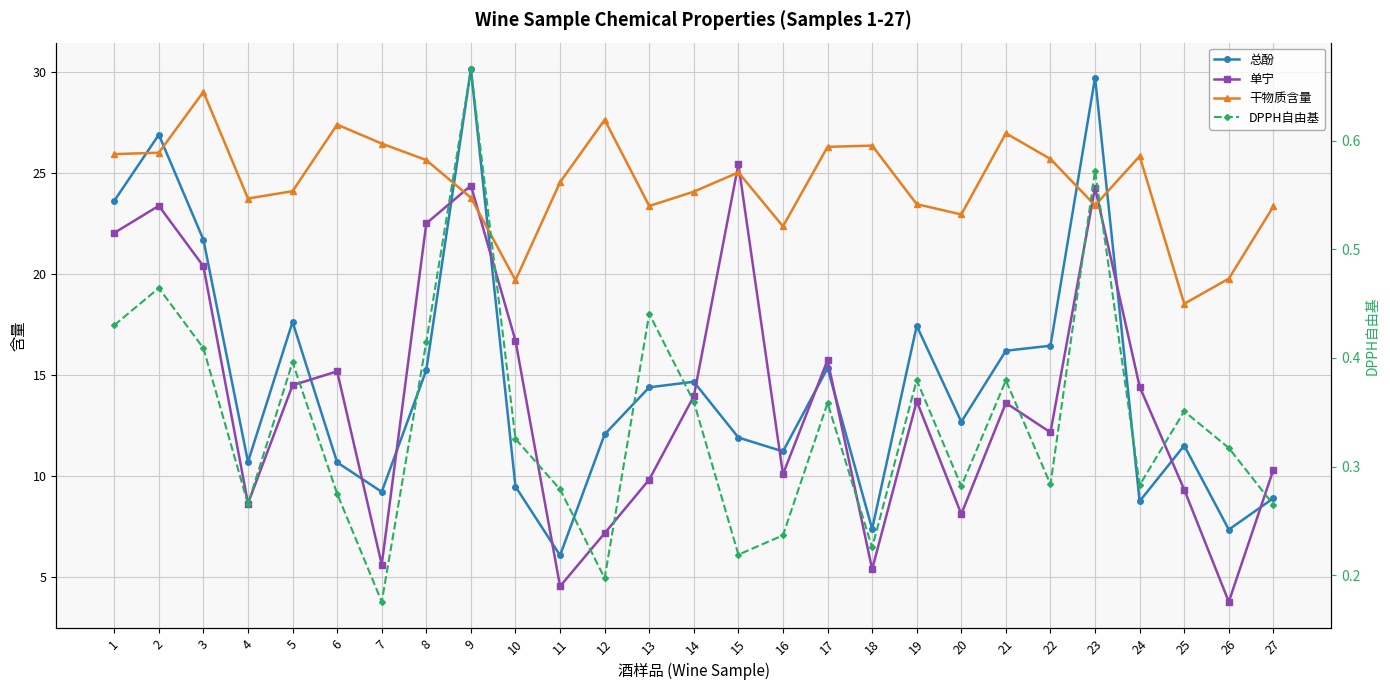

Read the DPPH自由基 value at 12.

0.2